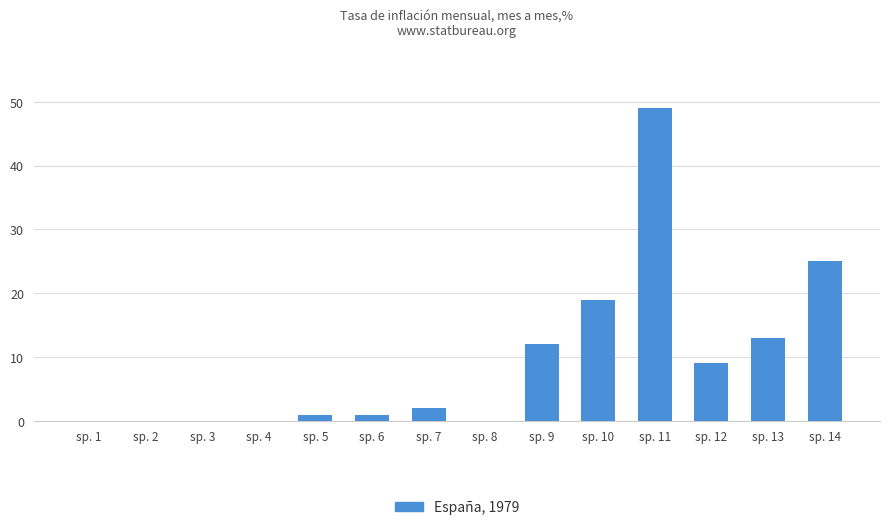

What is the difference between the values at sp. 10 and sp. 6?

18